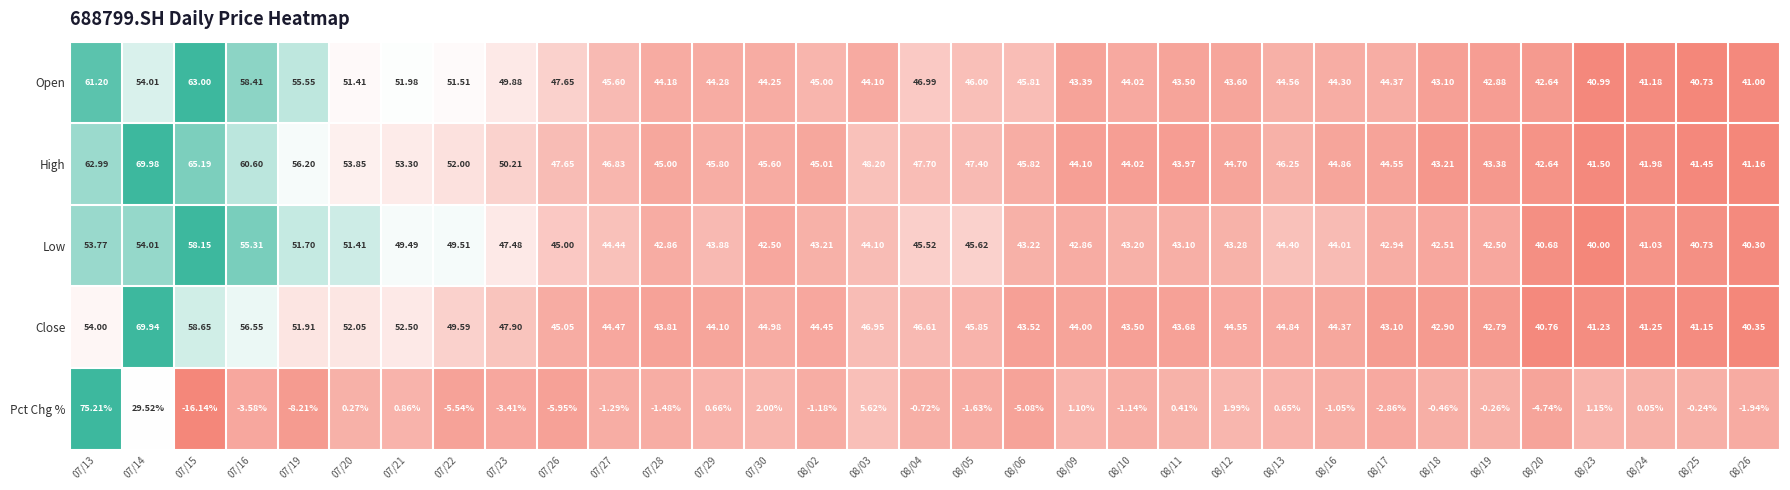

Rank the series at 08/05 from lowest to highest value.

Pct Chg %, Low, Close, Open, High